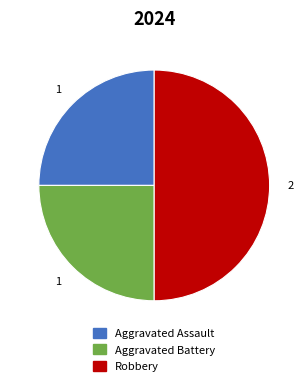

Is Aggravated Assault the majority of the pie?

No